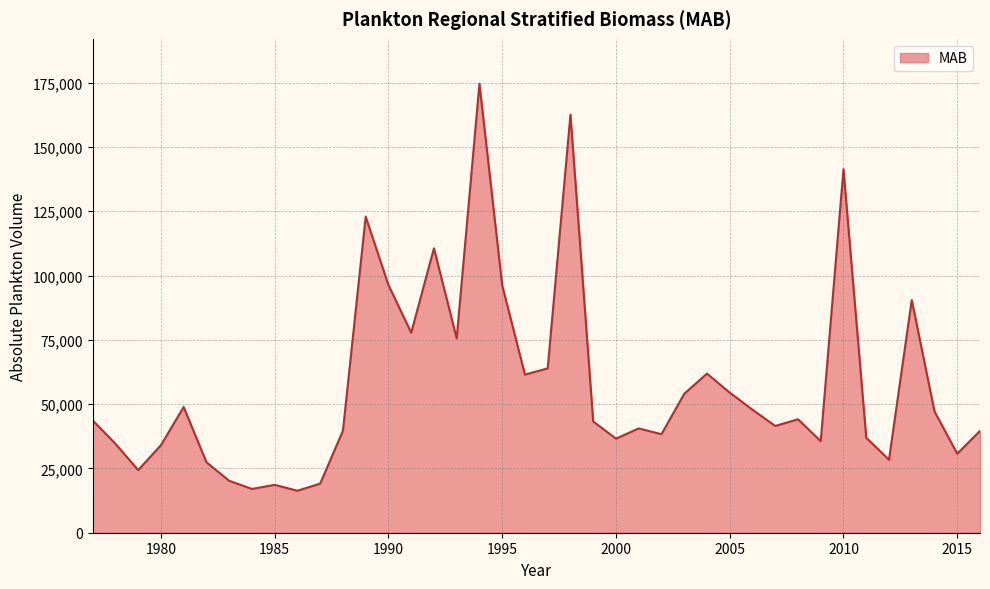

What is the average value?

57465.3